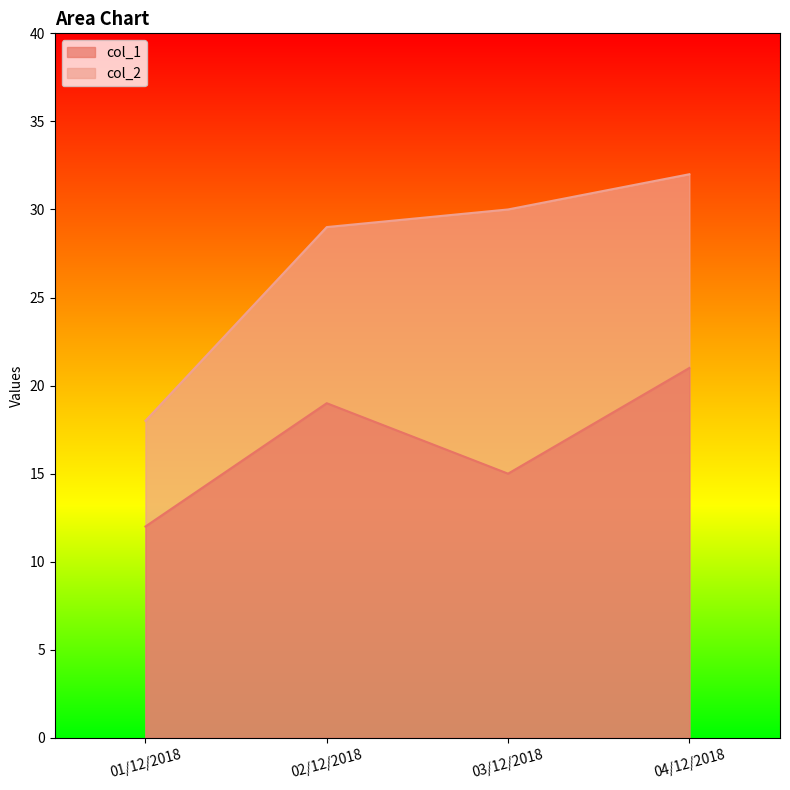

The value of col_1 at 04/12/2018 is 21. True or false?

True